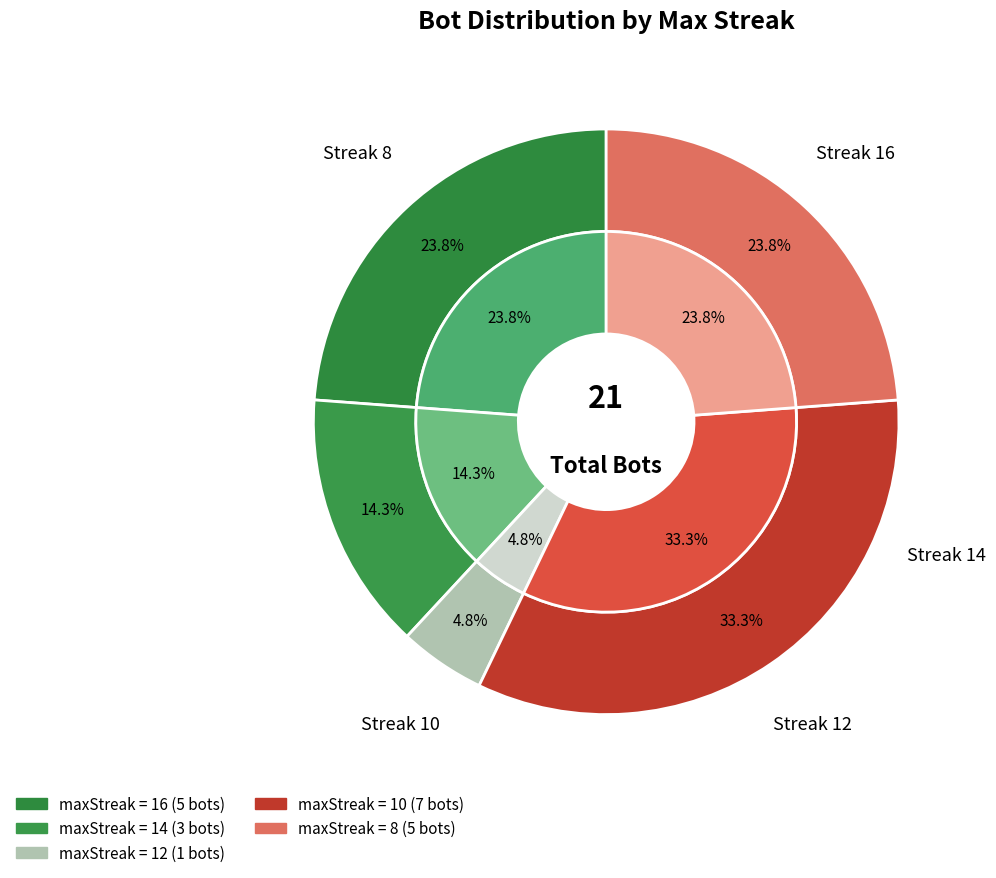

The maxStreak 8 slice represents 24% of the pie. True or false?

True